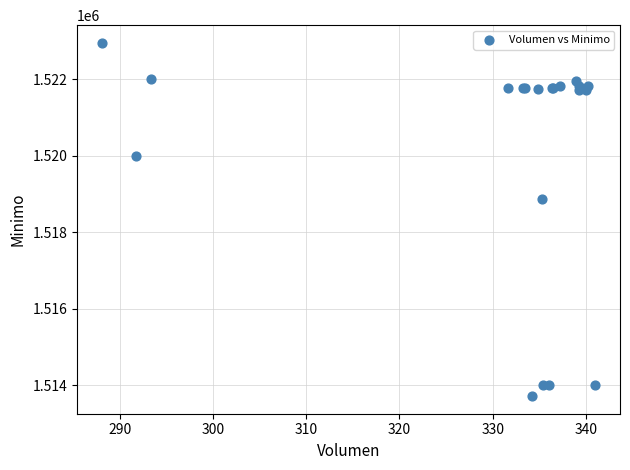

What Y value in the scatter plot is closest to 1518328?

1518858